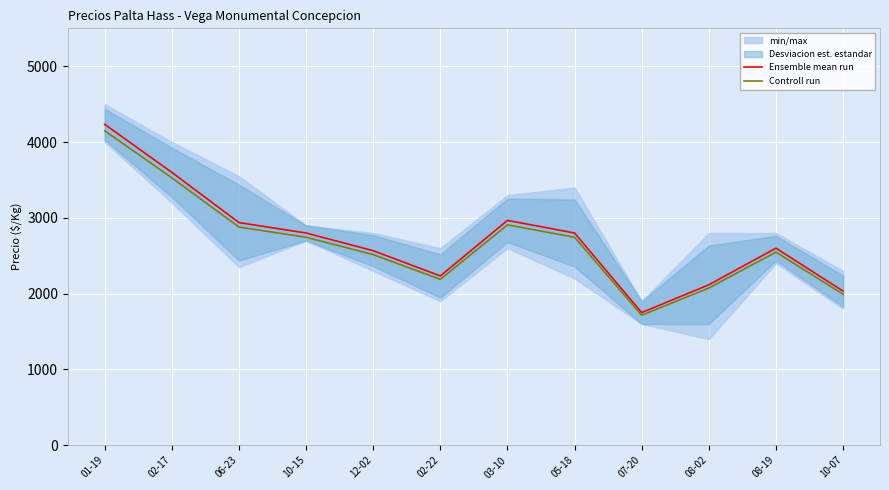

At which category is the sum across all series the highest?

01-19